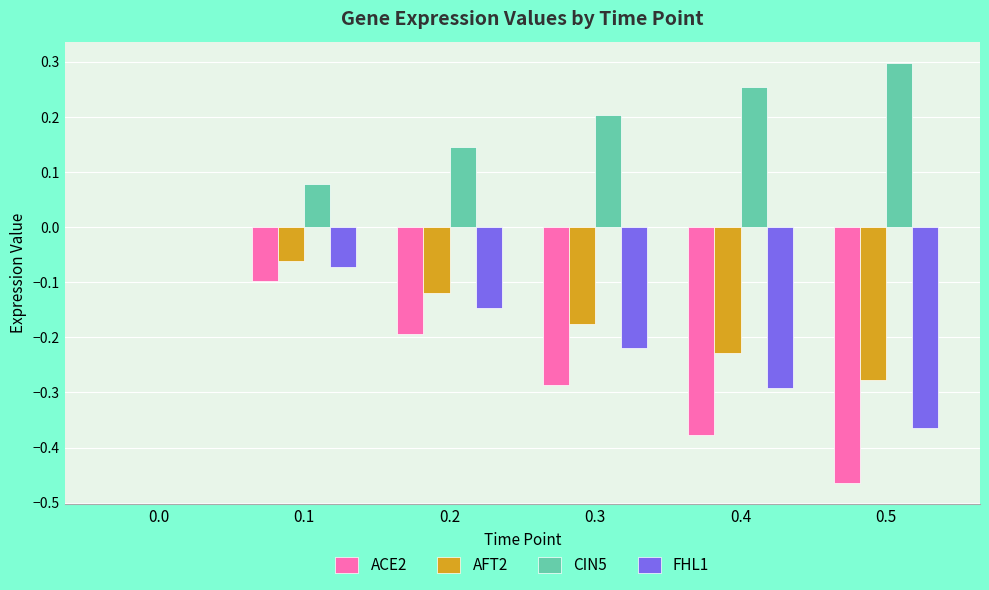

The ACE2 series shows -0.2 at 0.4. True or false?

False